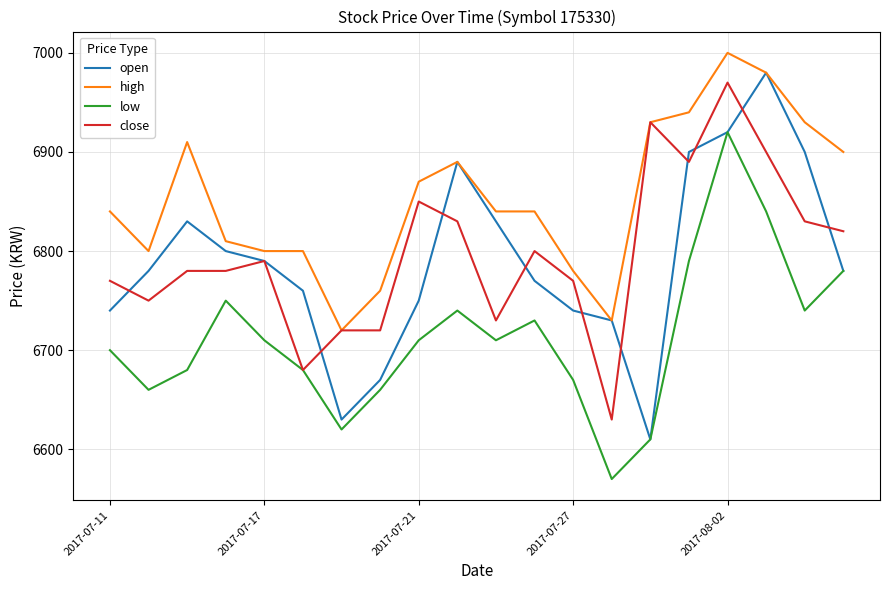

What is the minimum value shown in the chart?

6570